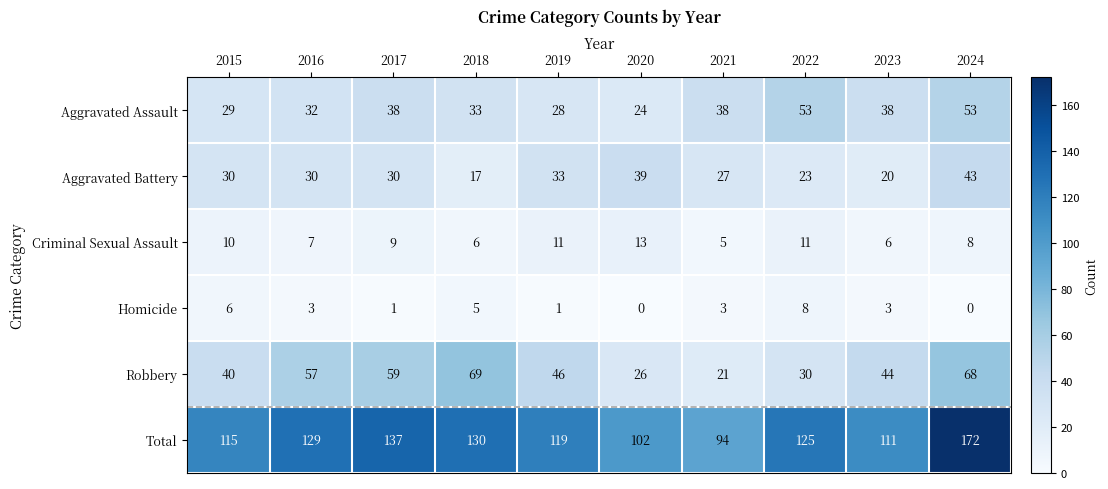

What is the difference between the maximum and minimum values in the Criminal Sexual Assault series?

8